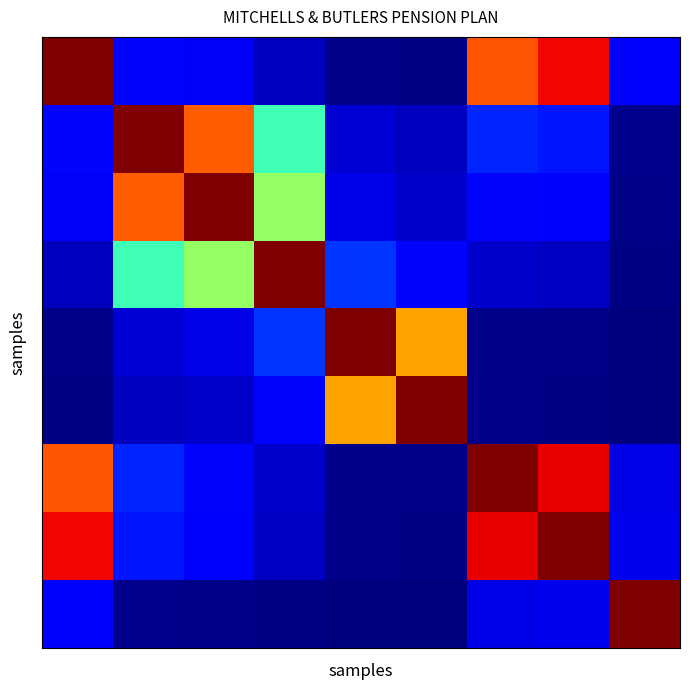

At how many categories does at least one series exceed 0?

9